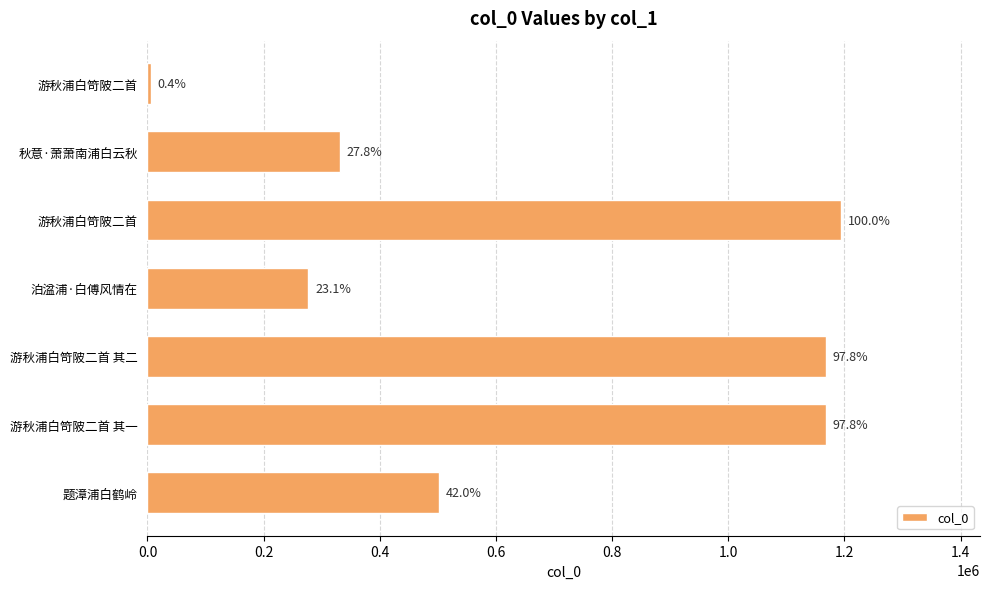

How many bars are there in total?

7